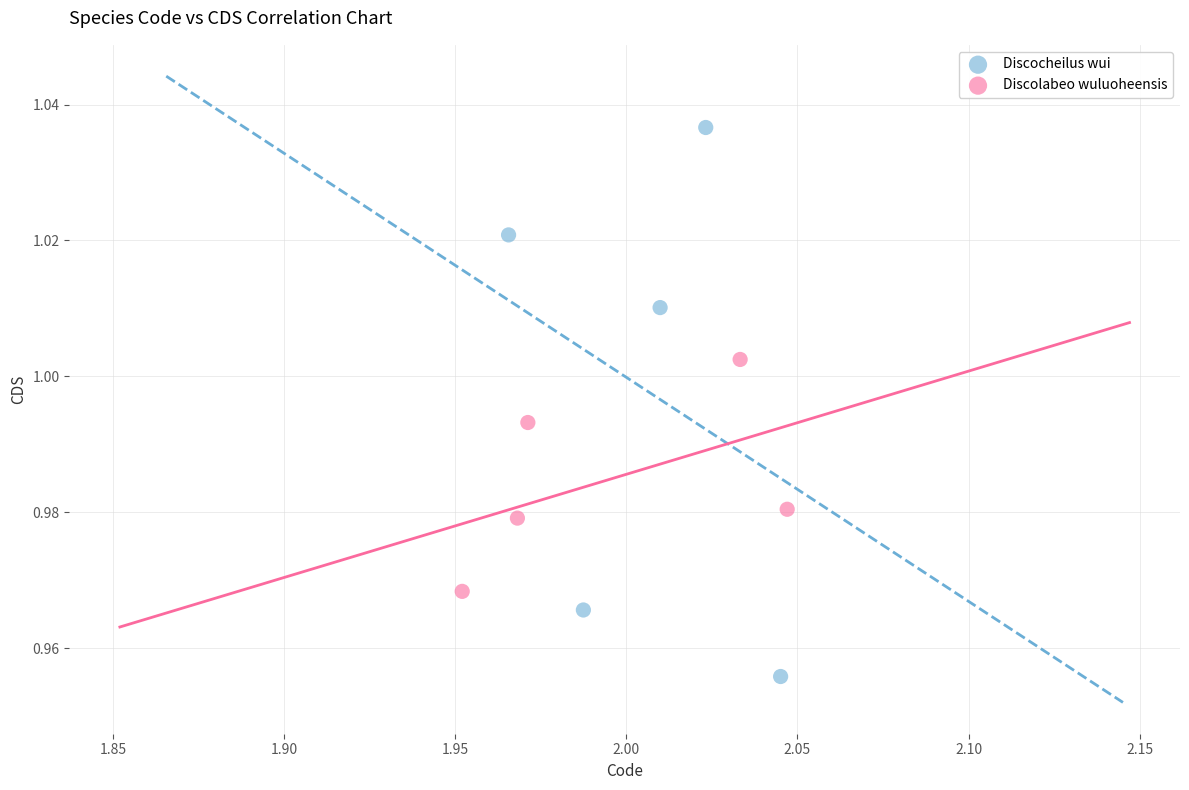

Which series reaches the minimum Y coordinate?

Discocheilus wui